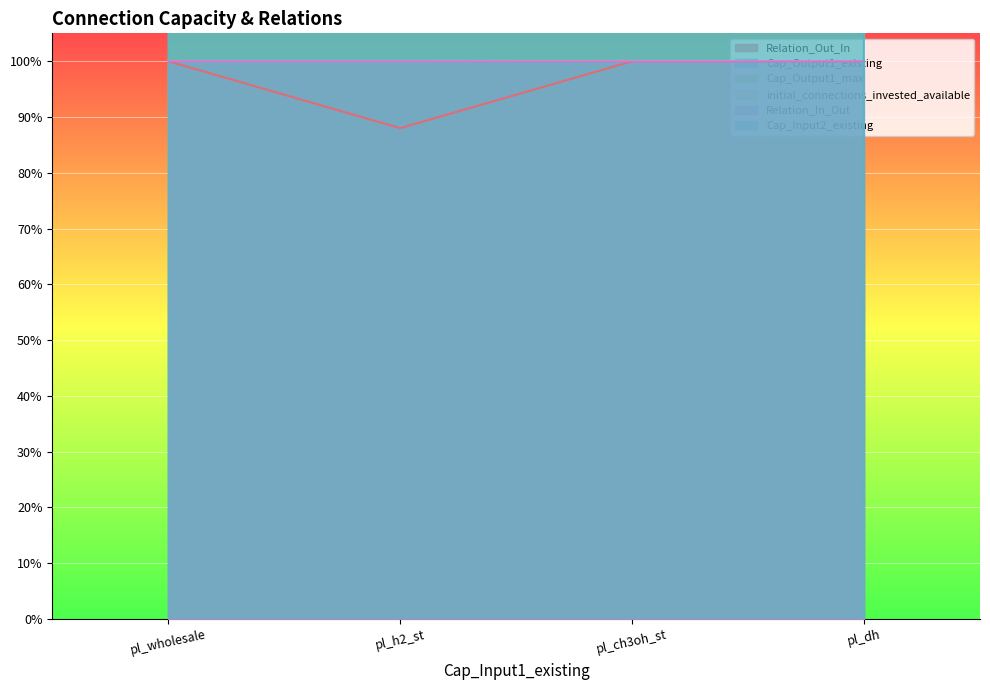

Does the chart display data point markers on the line(s)?

No